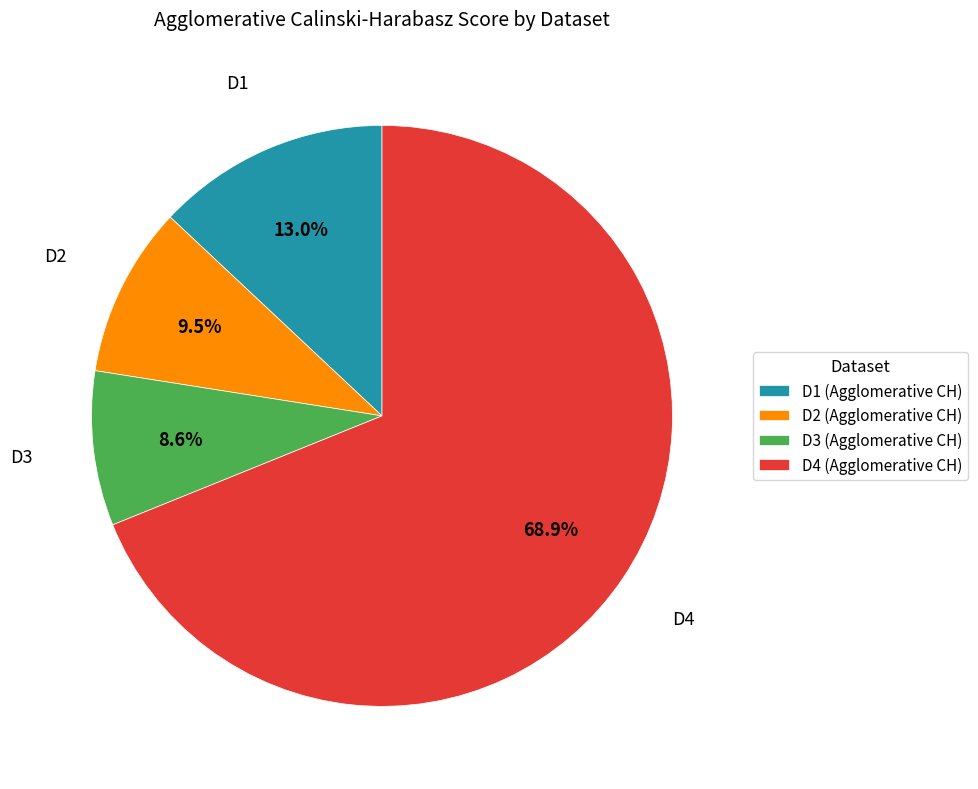

Rank the categories by value from highest to lowest.

D4 (Agglomerative CH), D1 (Agglomerative CH), D2 (Agglomerative CH), D3 (Agglomerative CH)